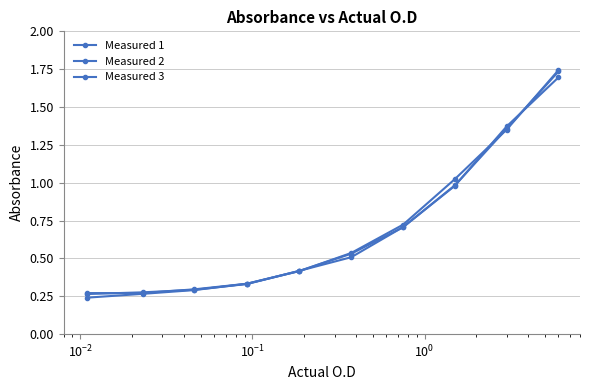

Which series has the largest range (max minus min)?

Measured 3